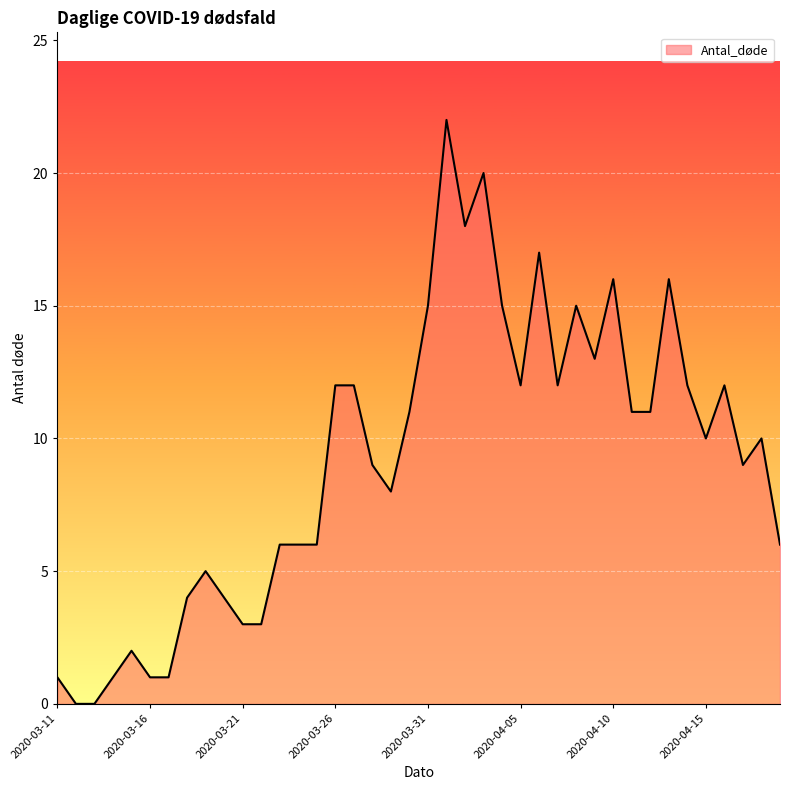

How many lines are shown in the chart?

1